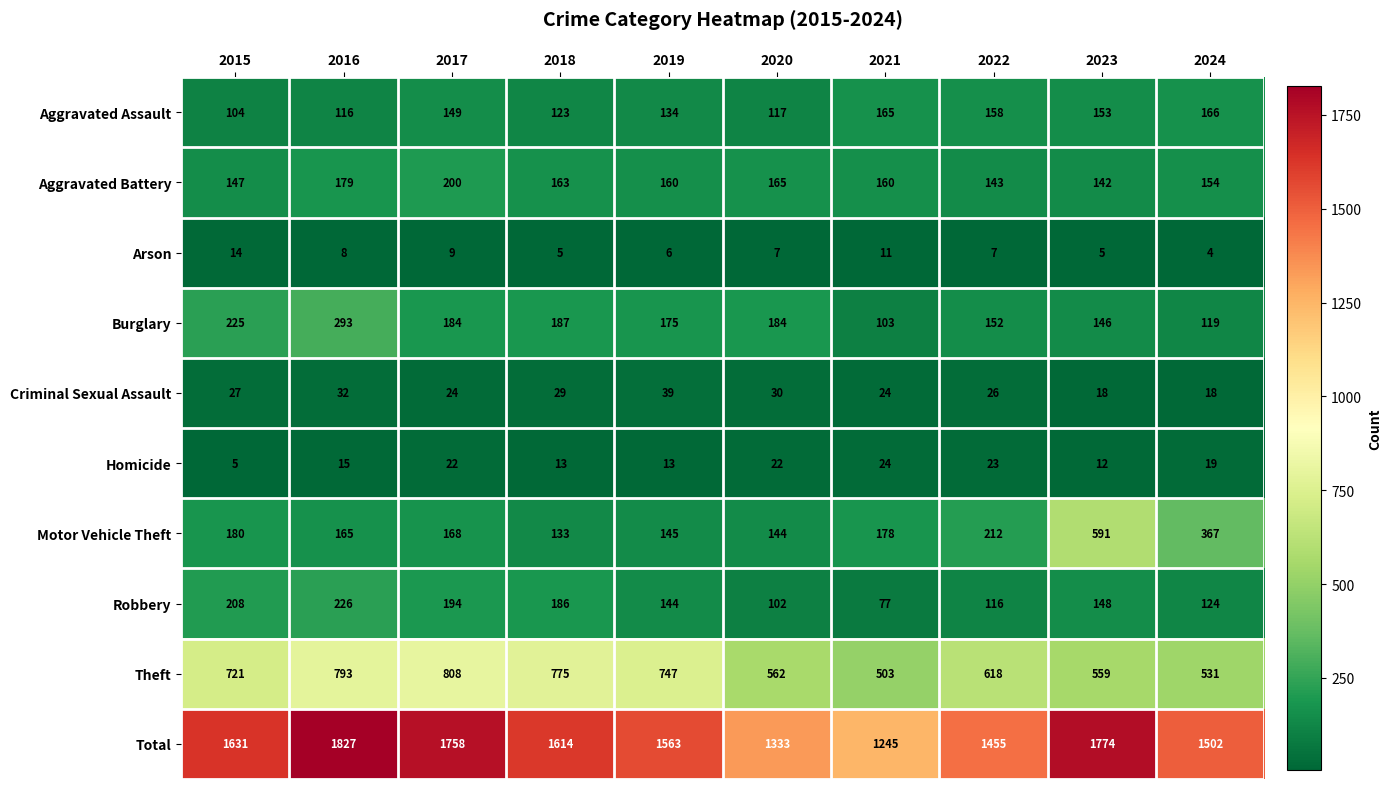

What is the difference between the second highest and minimum values in the Homicide series?

18